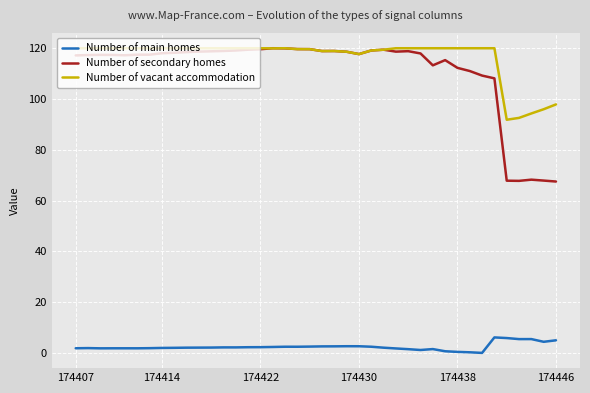

Which series has the widest spread of values?

Number of secondary homes